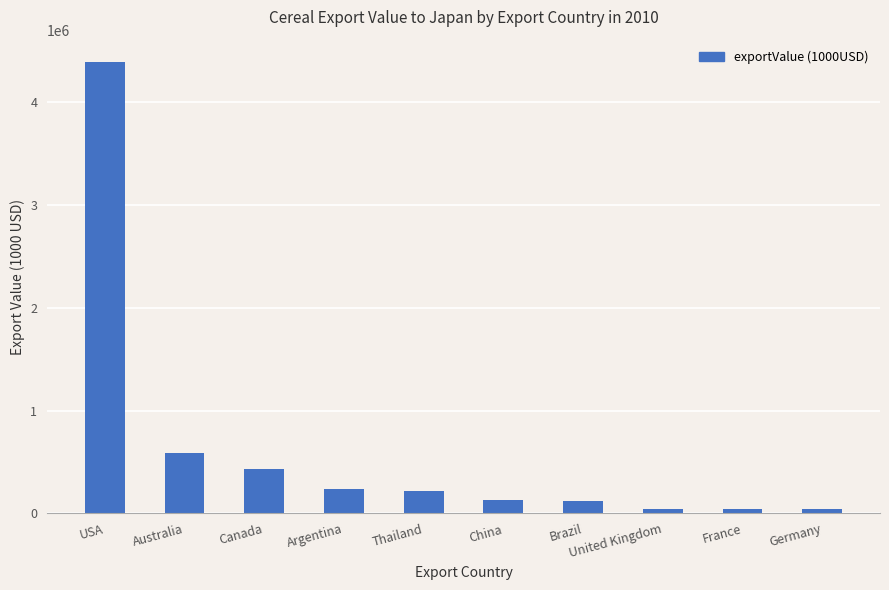

Are the bars horizontal?

No